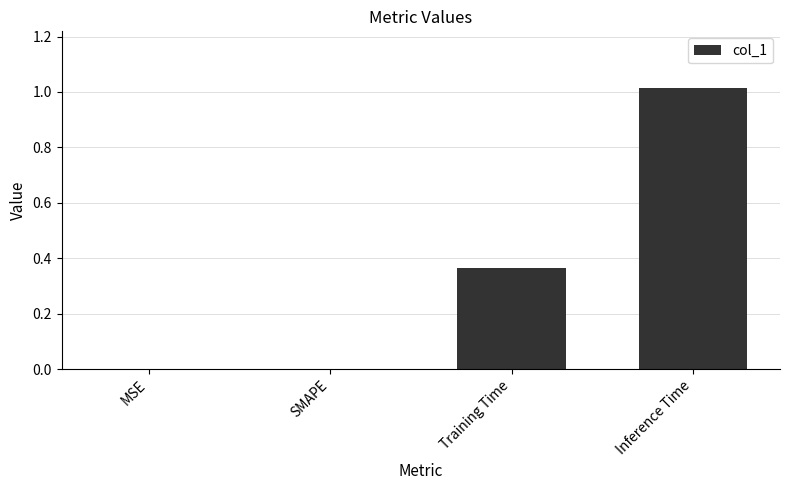

What is the change in value from SMAPE to Inference Time?

+1.0